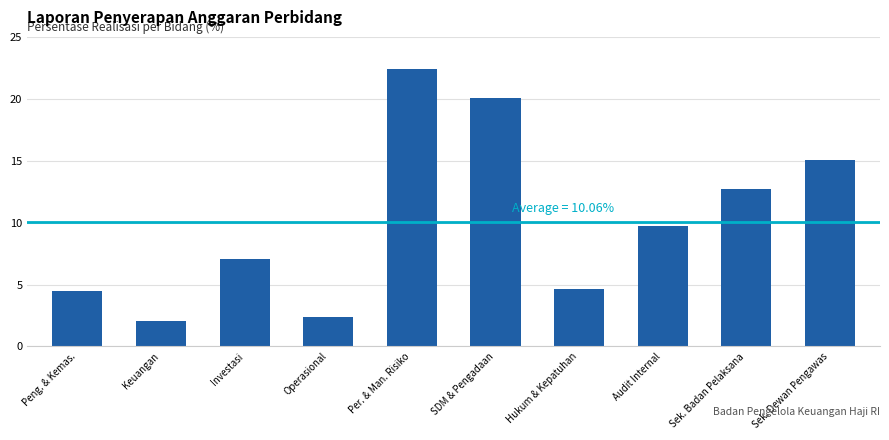

Reading left to right, extract all data points from this chart.

4.5	2.1	7.1	2.4	22.4	20.1	4.6	9.7	12.7	15.0